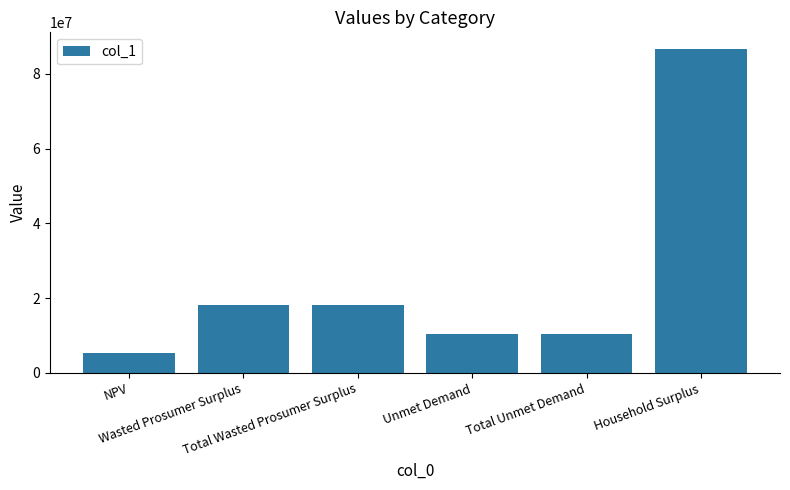

What is the smallest value displayed?

5417500.0